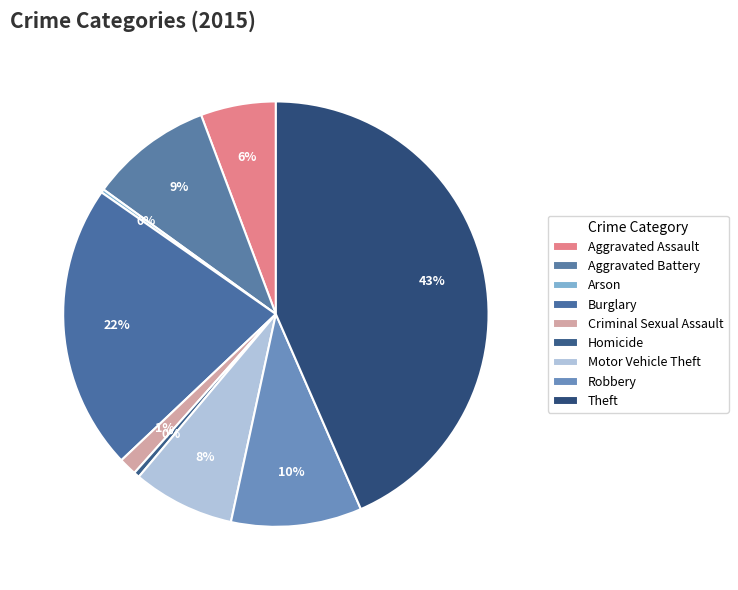

To the nearest percent, what is the difference between the largest and smallest slice percentages?

43%